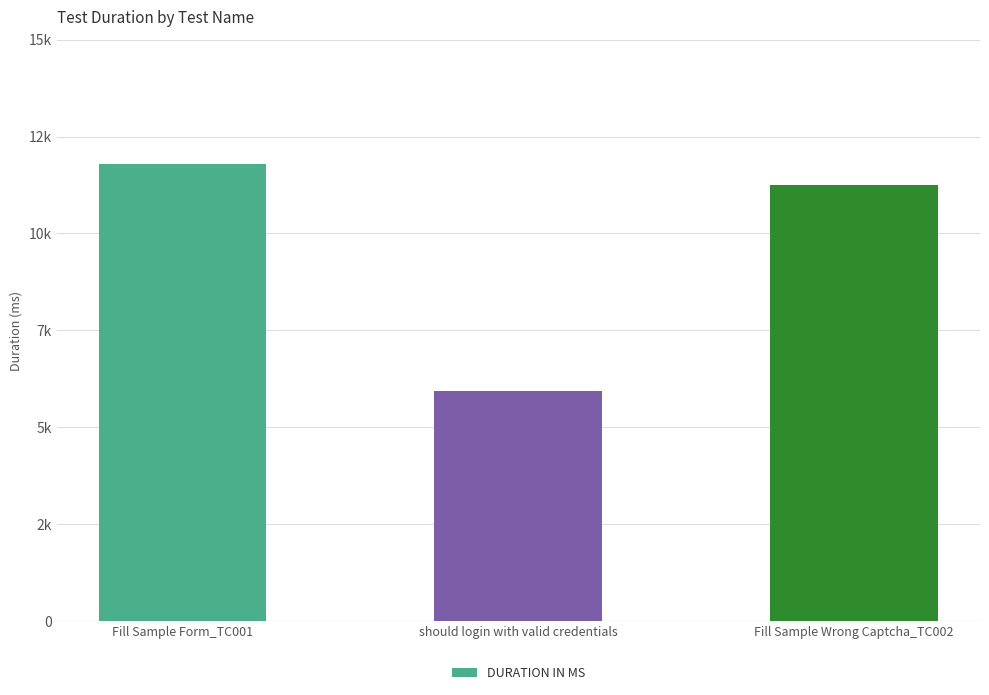

Does the chart contain any negative values?

No